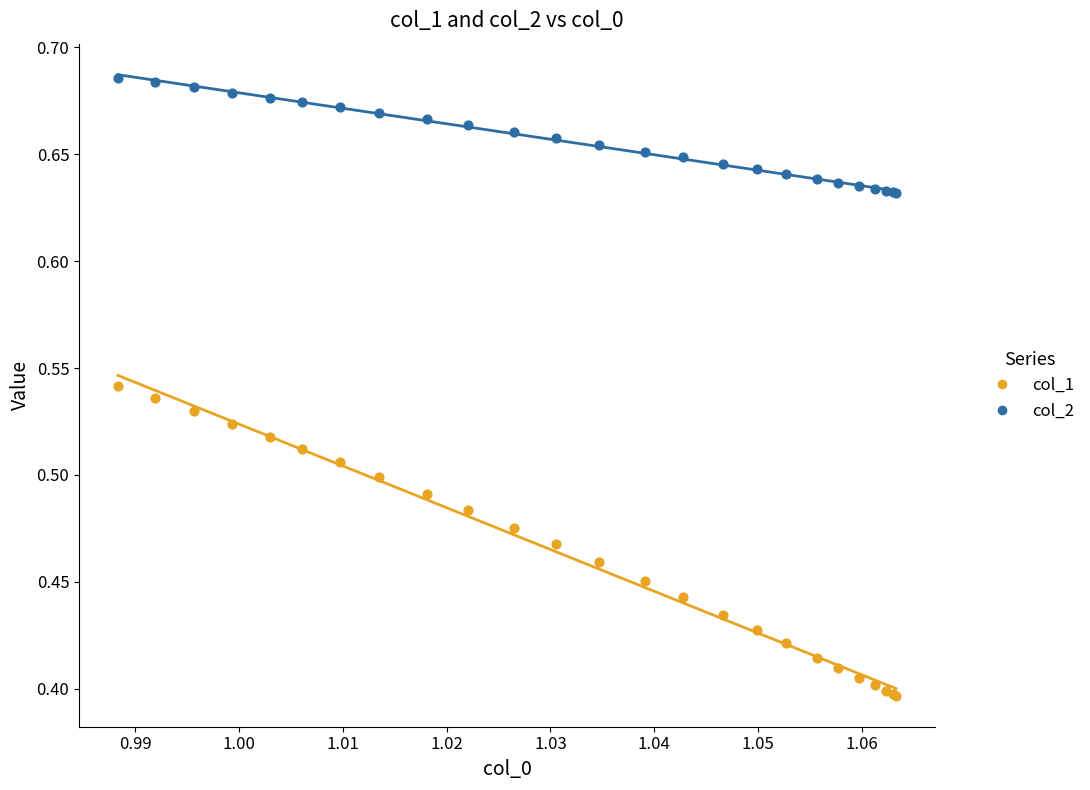

Which series contains the highest Y value?

col_2